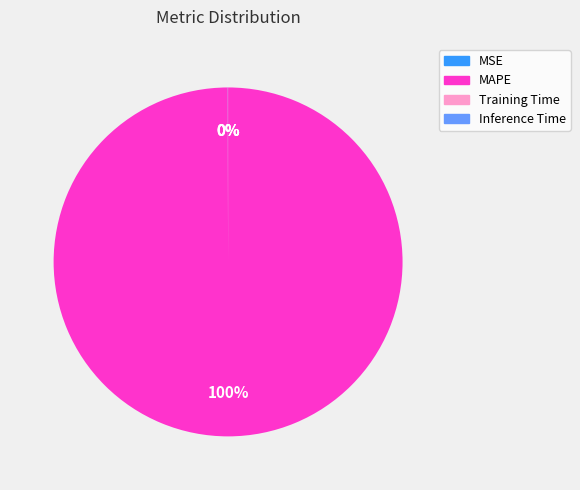

What is the largest slice in the pie chart?

MAPE